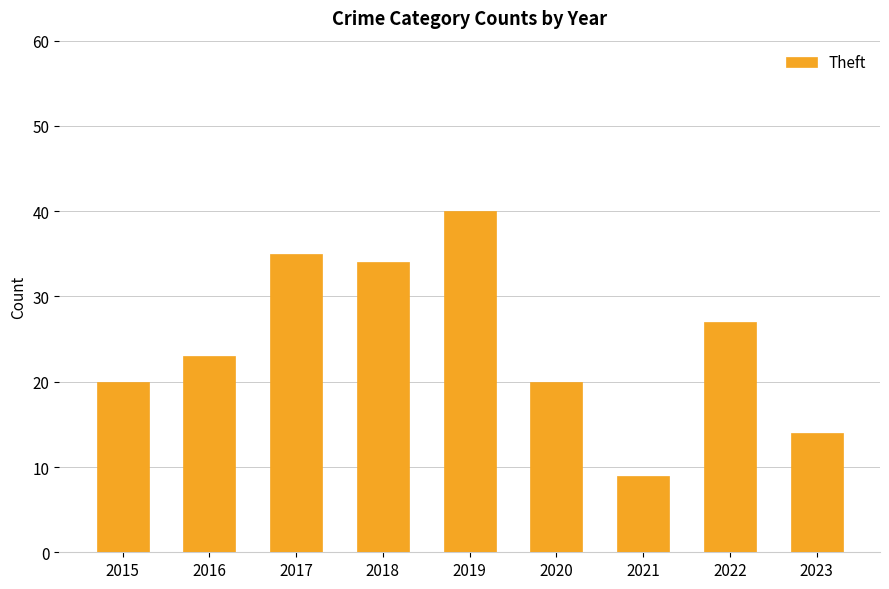

Reading left to right, list all the values displayed in this chart.

20	23	35	34	40	20	9	27	14